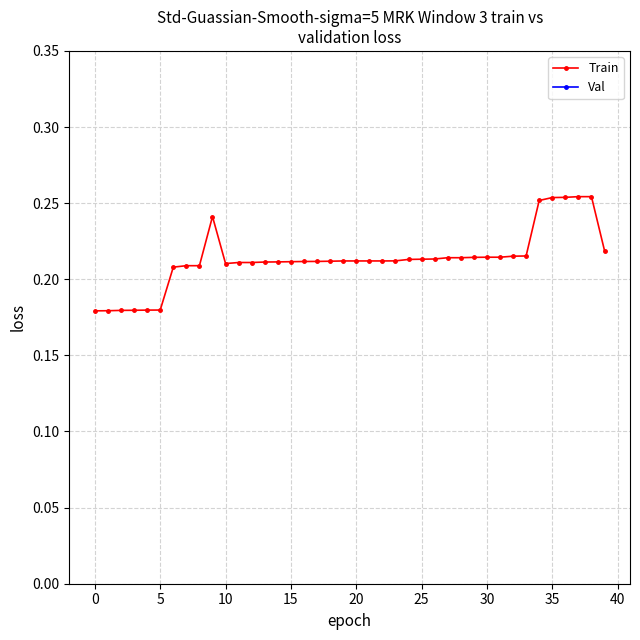

Is this an area chart (filled region under the line)?

No